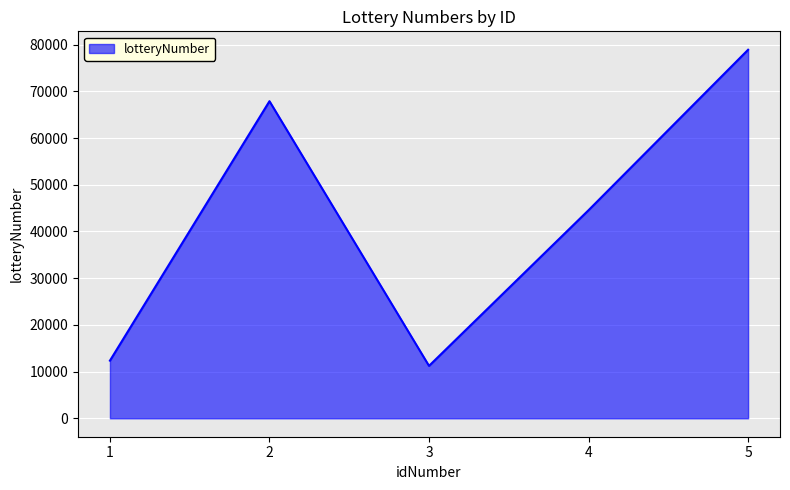

True or false: there are more than 0 points higher than both neighbors.

True